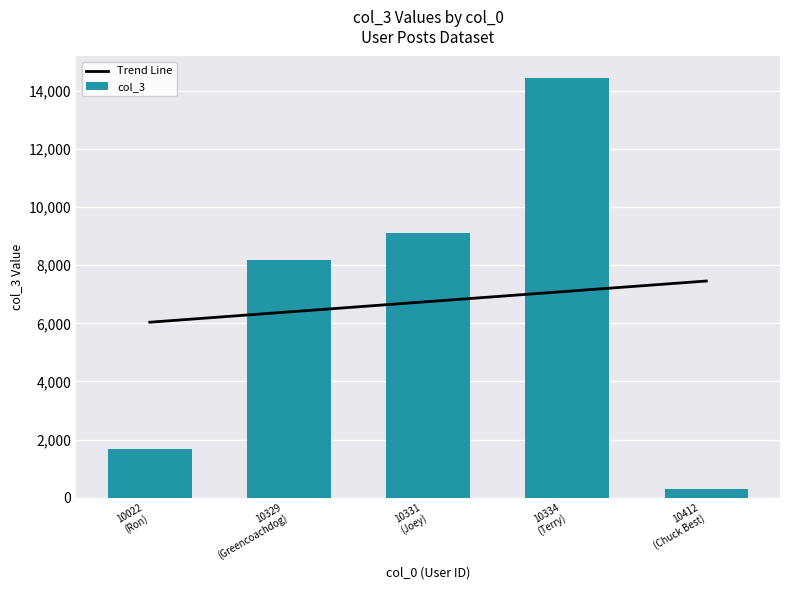

Which series has the largest total across all categories?

Trend Line